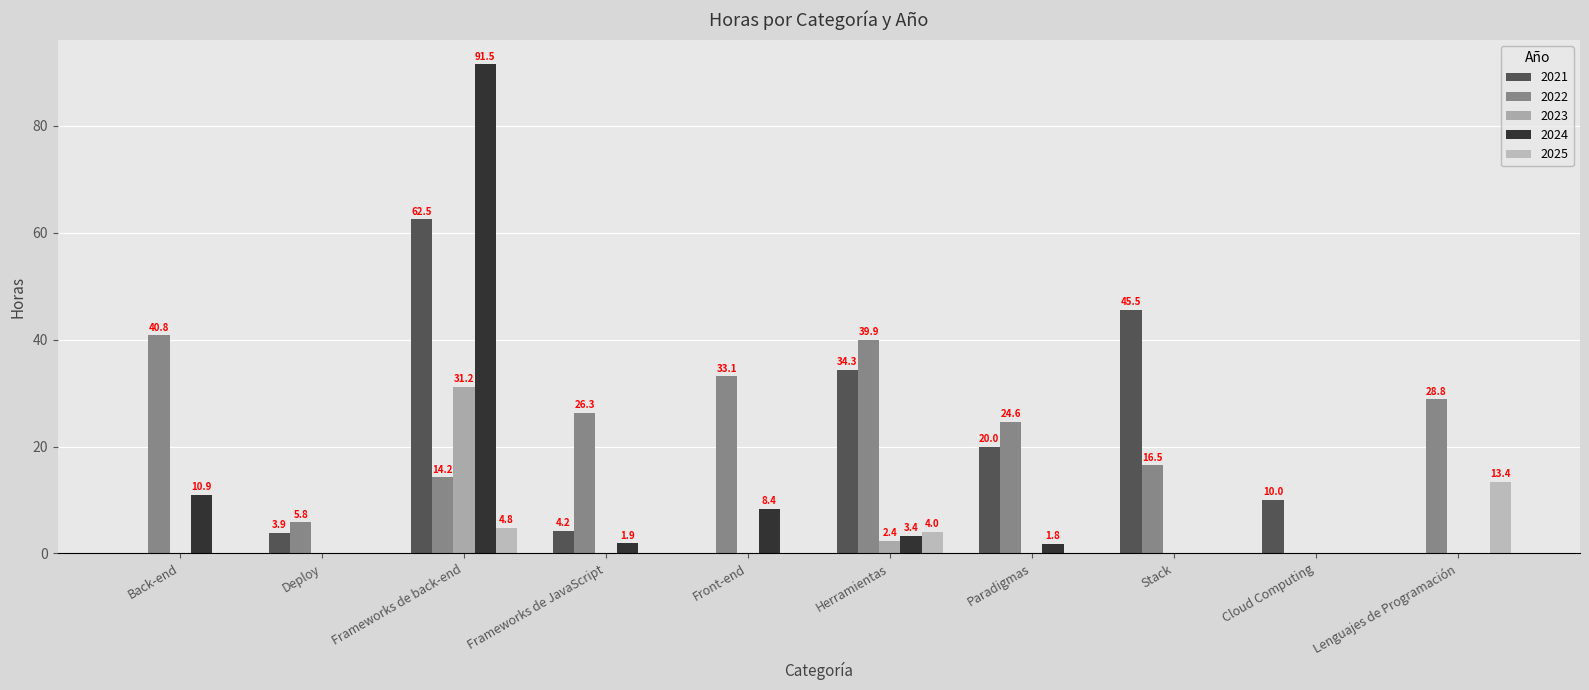

What are all the series names shown in the legend?

2021, 2022, 2023, 2024, 2025